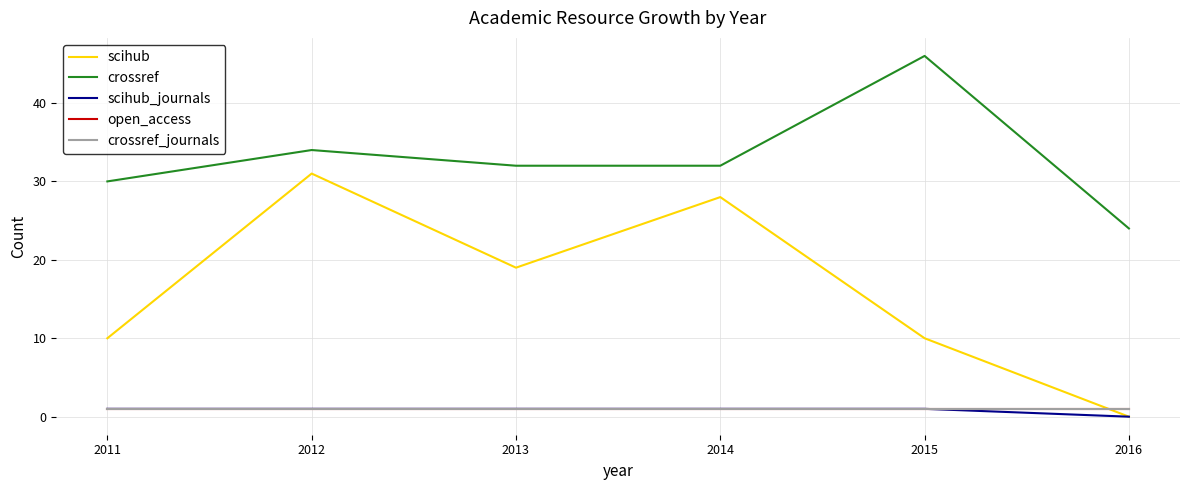

Does the chart have visible grid lines?

Yes